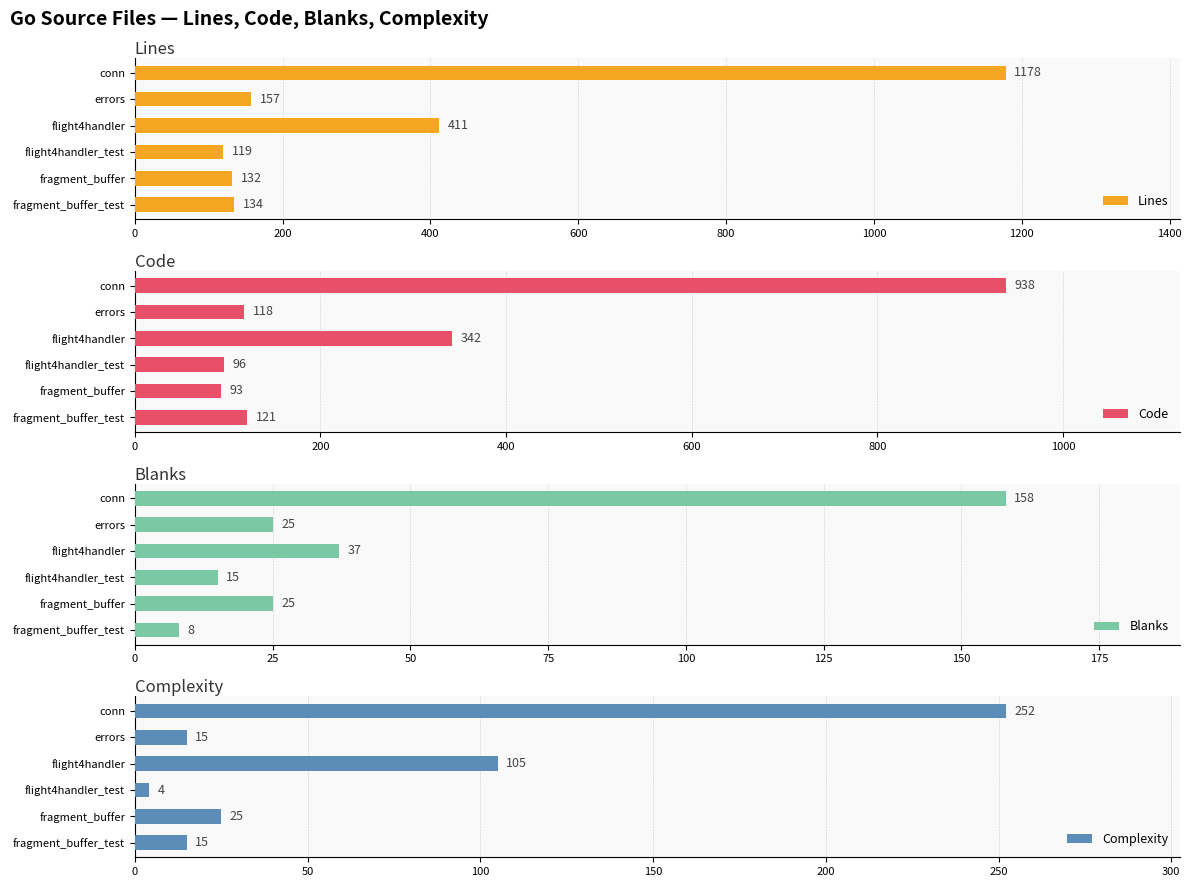

At how many categories does at least one series exceed 5?

6